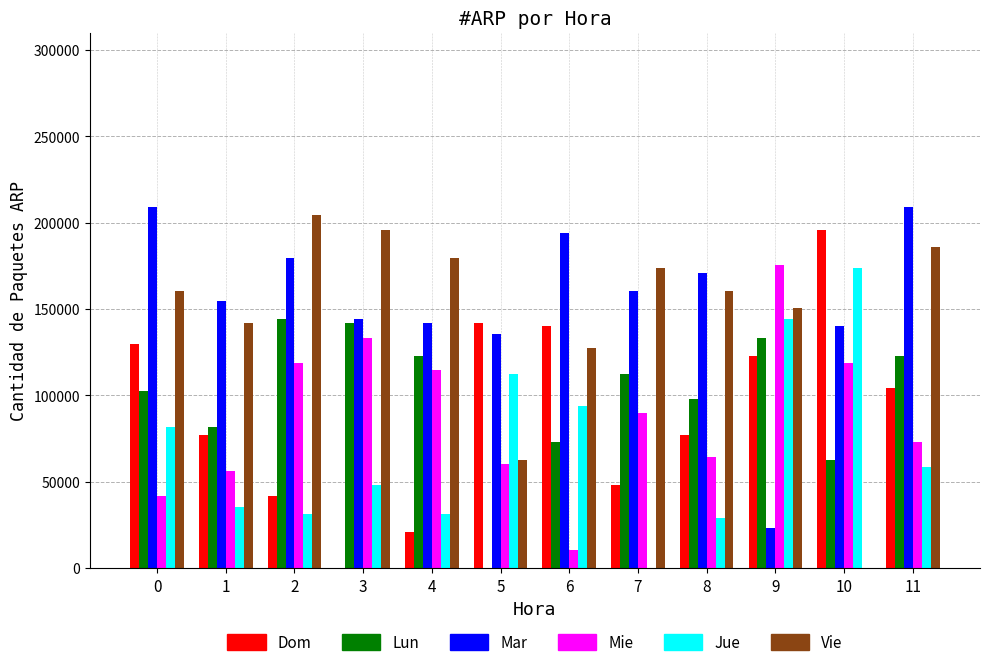

What is the total value across all series at 6?

639000.0